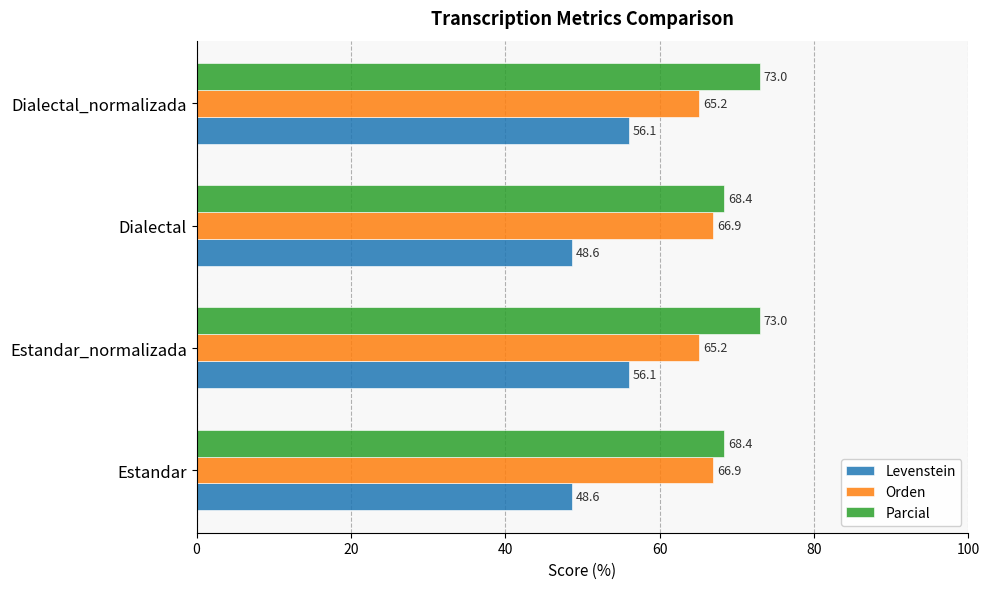

Between Dialectal and Dialectal_normalizada, which series saw the biggest shift?

Levenstein